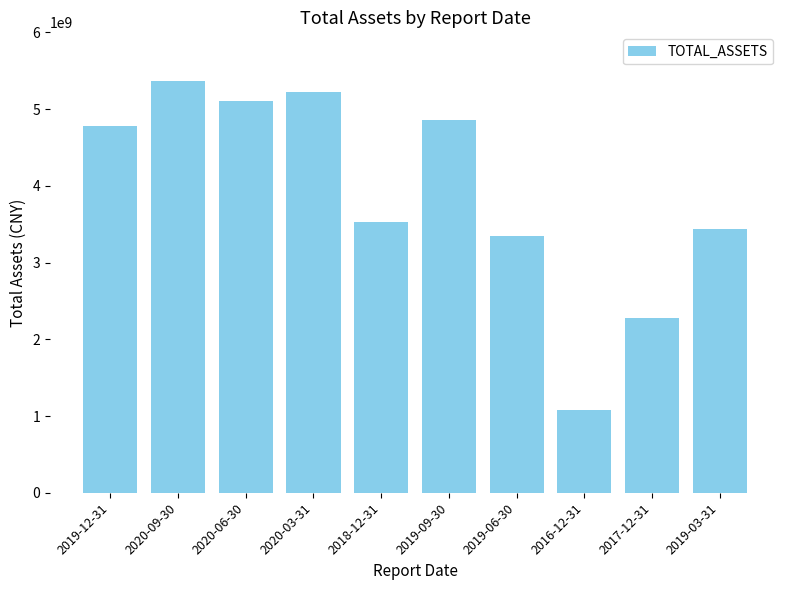

What is the sum of the values at 2020-09-30 and 2019-06-30?

8708694527.4